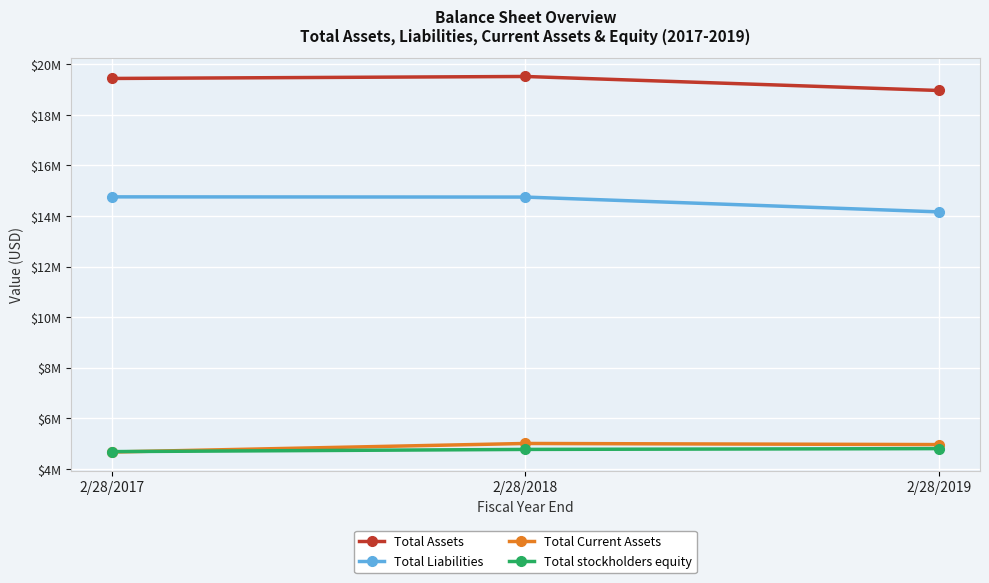

Does the chart have visible grid lines?

Yes